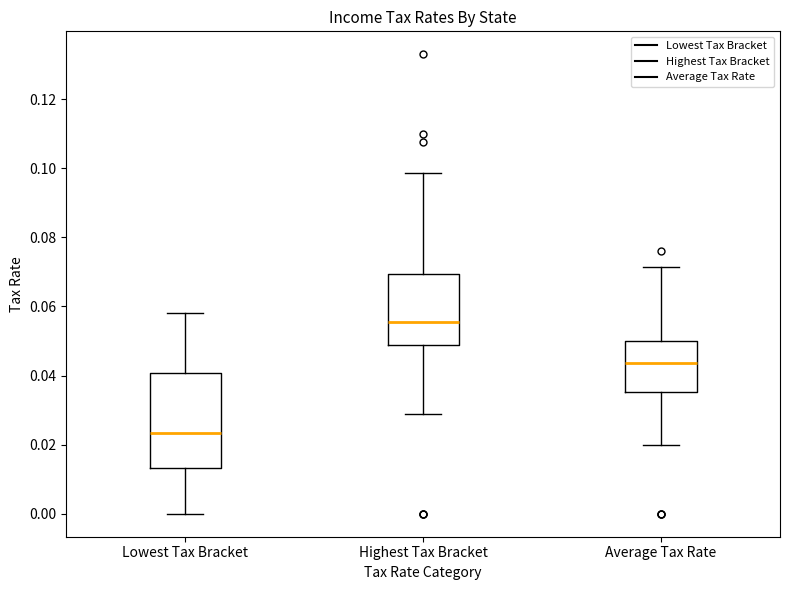

Which box has the lowest median line?

Lowest Tax Bracket